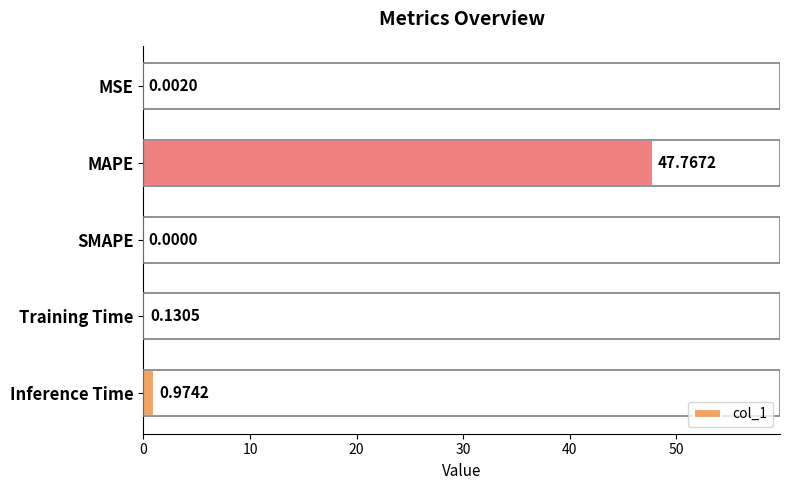

What is the sum of the values at MAPE and MSE?

47.8